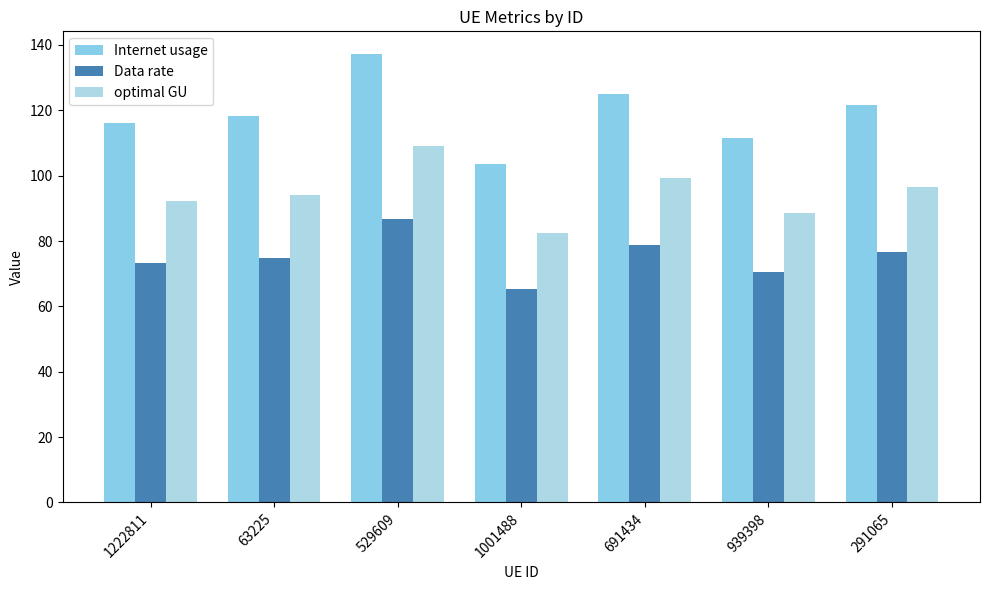

What is the value of the Internet usage bar at the 4th from the left?

103.7